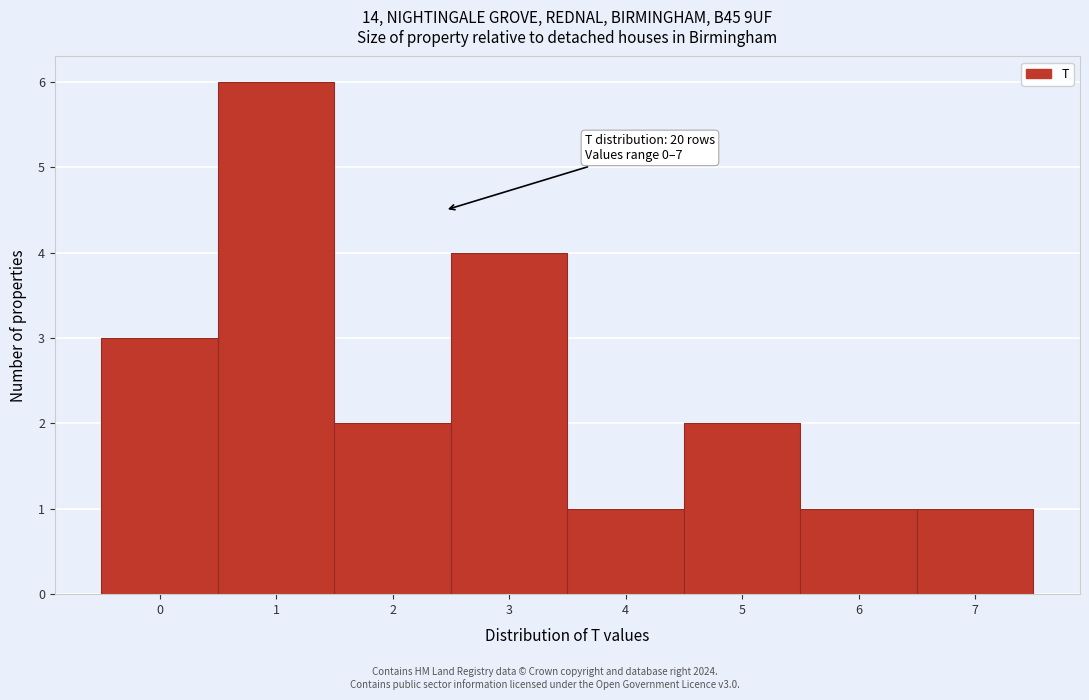

Which range on the x-axis has the tallest bar?

0.5 to 1.5